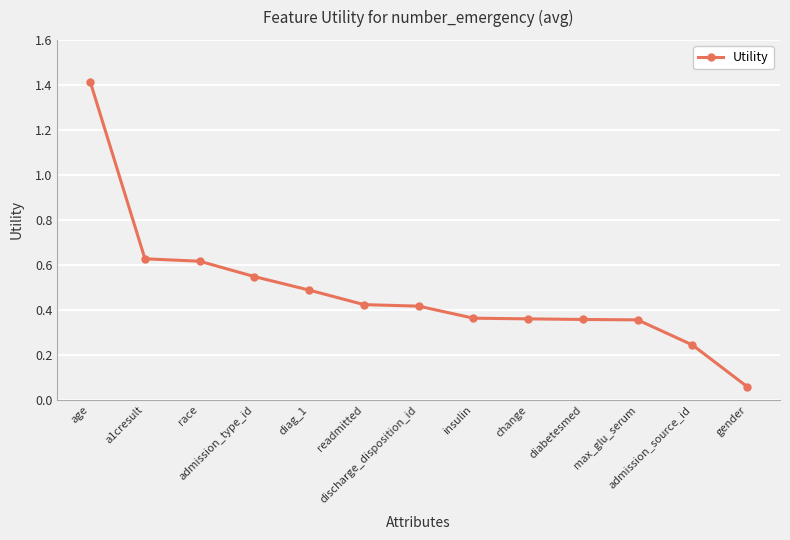

What is the difference between the maximum and second lowest values?

1.2